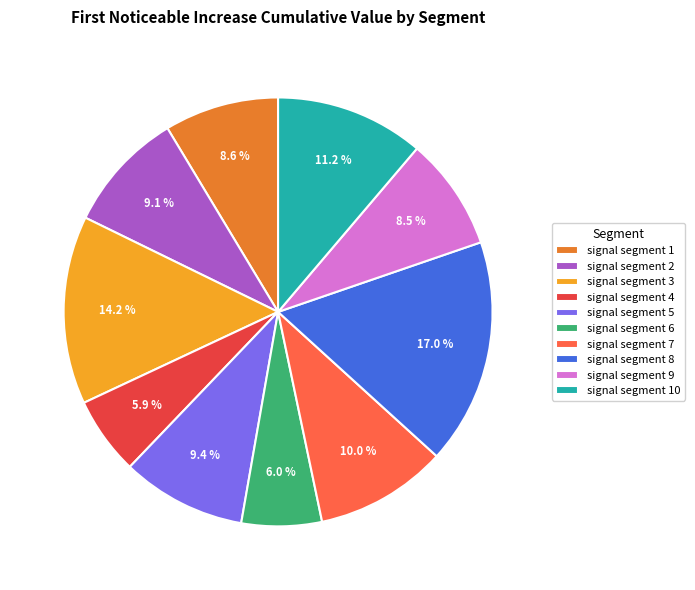

What is the largest slice in the pie chart?

signal segment 8